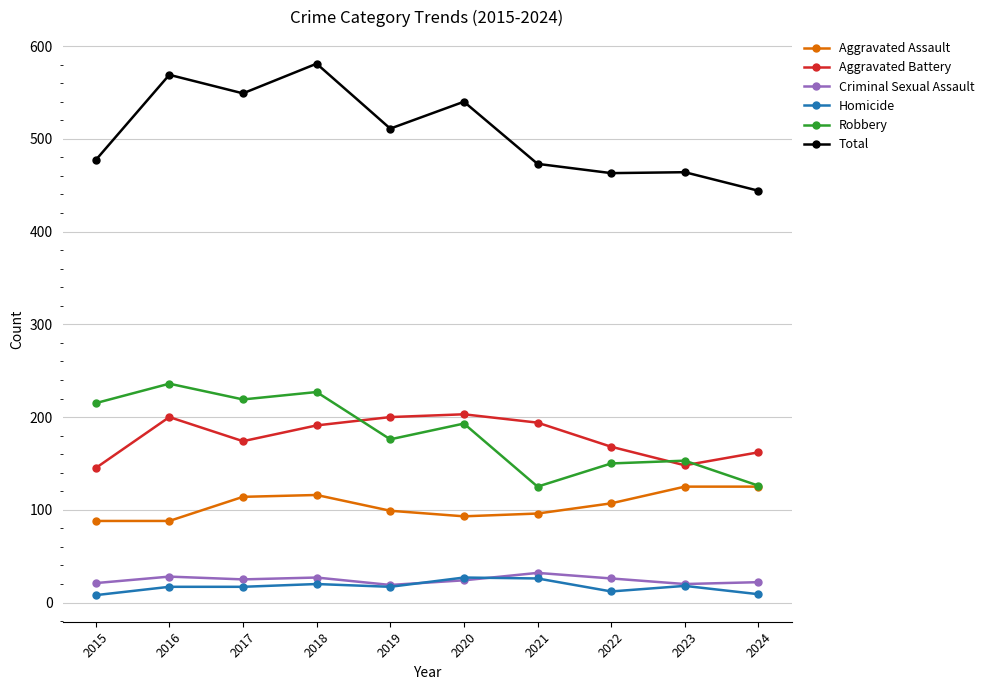

What is the maximum value for Homicide?

27